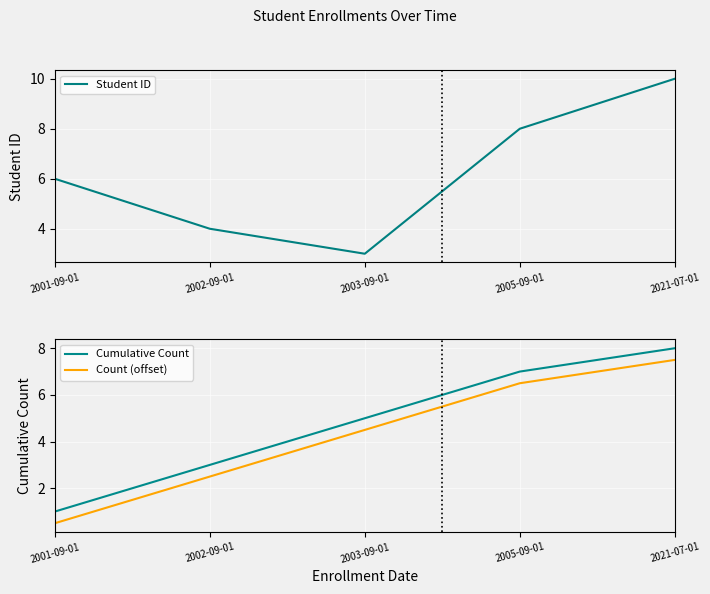

What is the value of the Count (offset) point at the 2nd from the left?

2.5